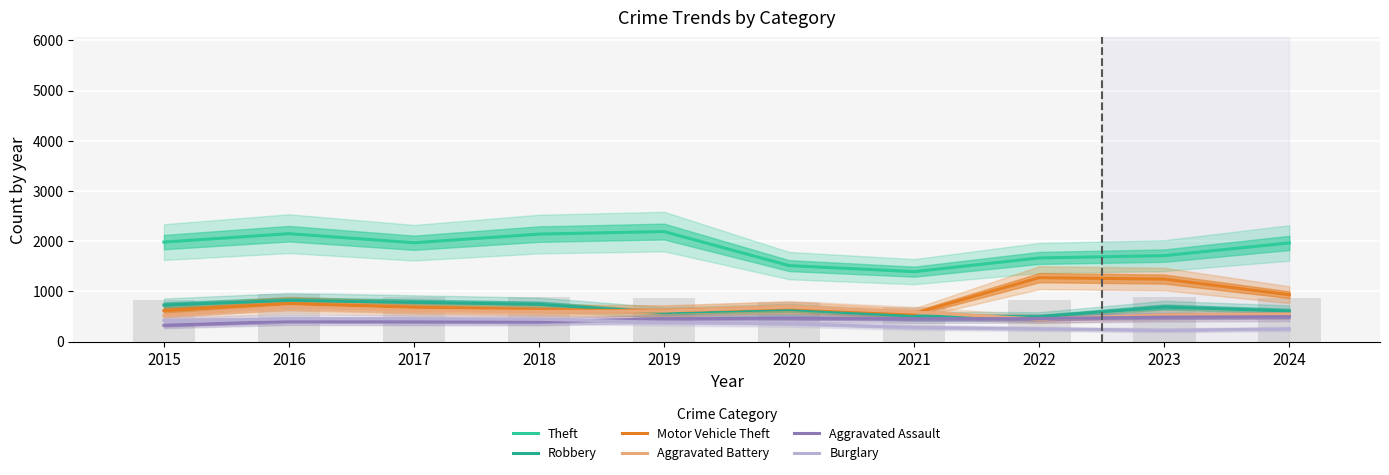

What value does the Robbery series have at 2022, to the nearest 50?

500